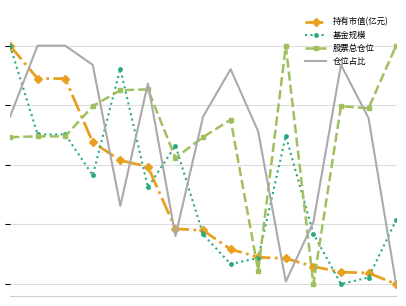

At which category does 股票总仓位 reach its first local peak?

5